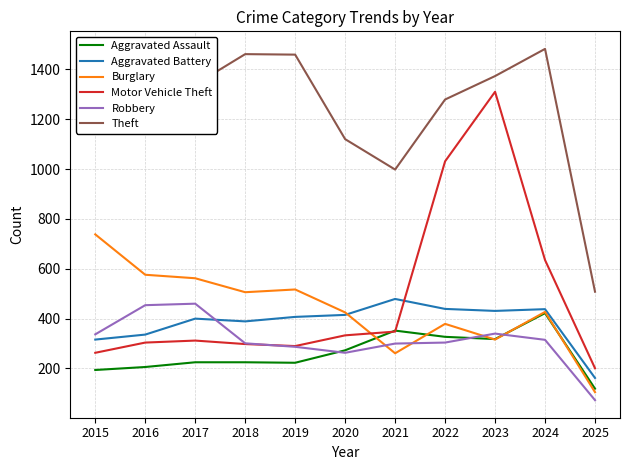

What is the spread (max minus min) of values at 2020?

857